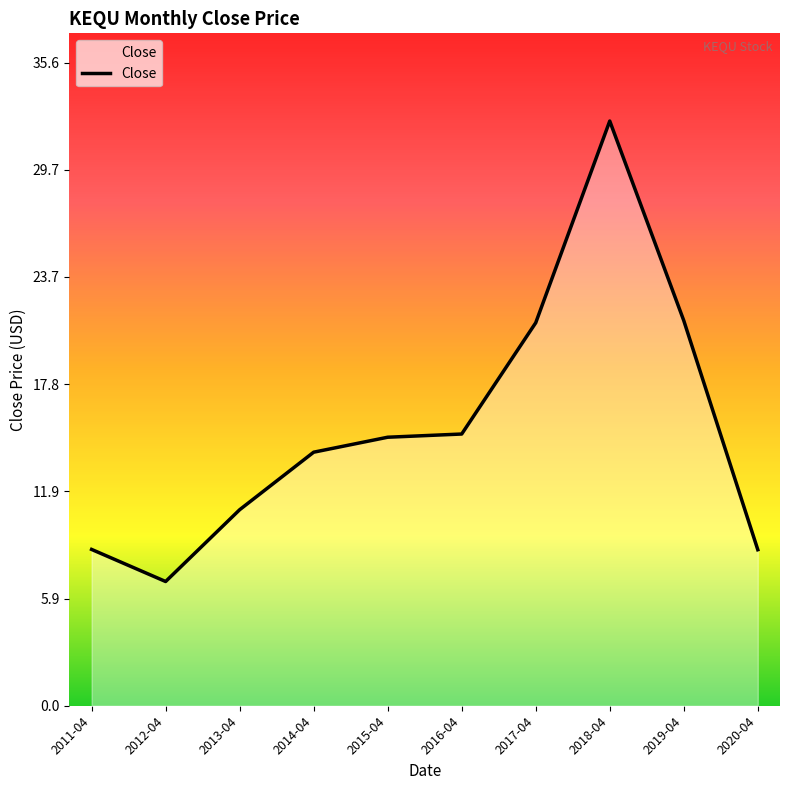

The value at 2014-04 is 14.0. True or false?

True